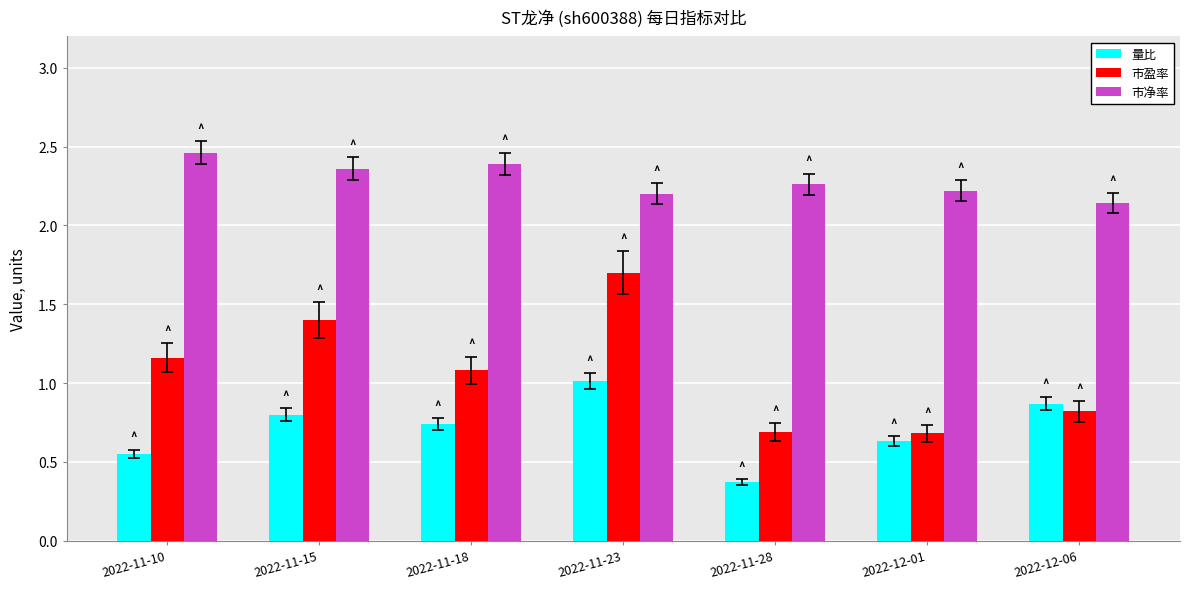

What are all the series names shown in the legend?

量比, 市盈率, 市净率